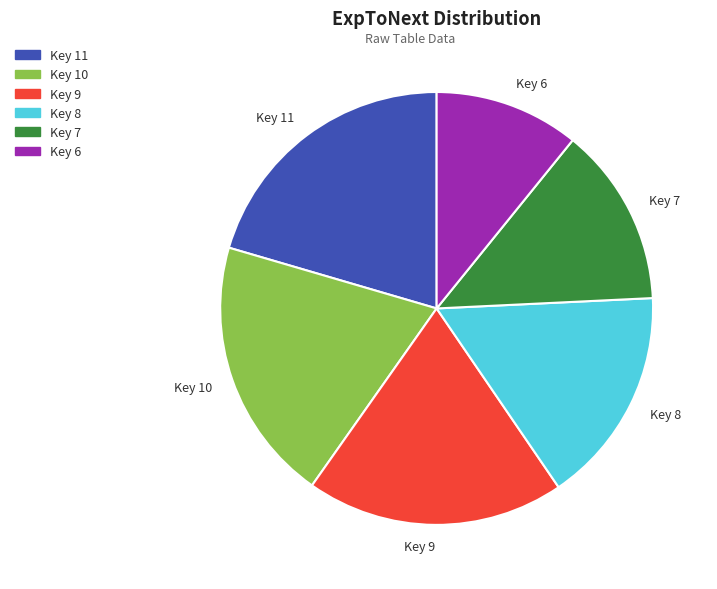

Which has a higher value, Key 7 or Key 11?

Key 11